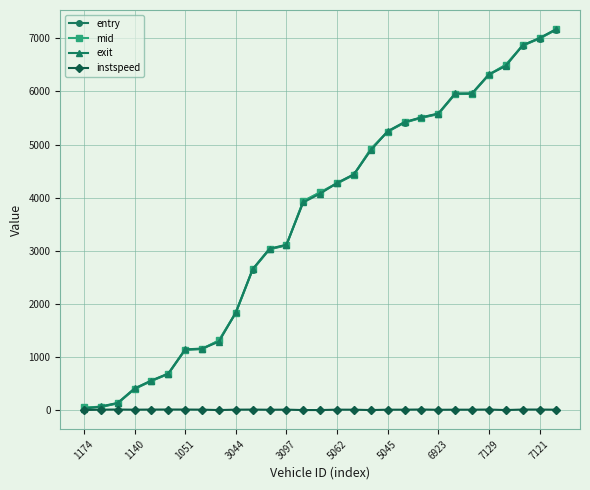

At how many categories does at least one series exceed 1936?

19